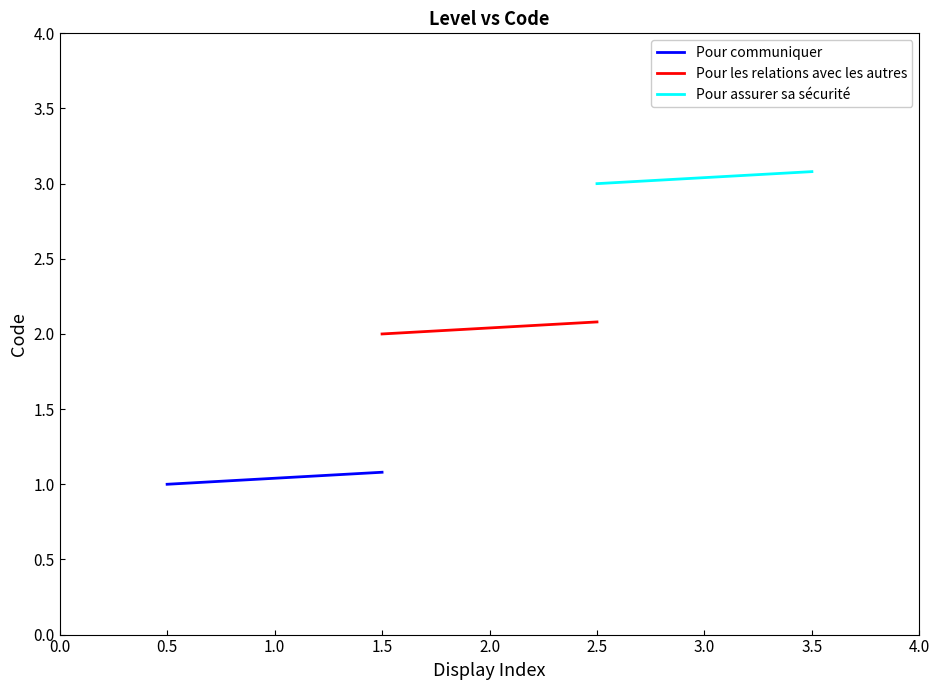

What is the lowest value of the Pour les relations avec les autres series?

2.0